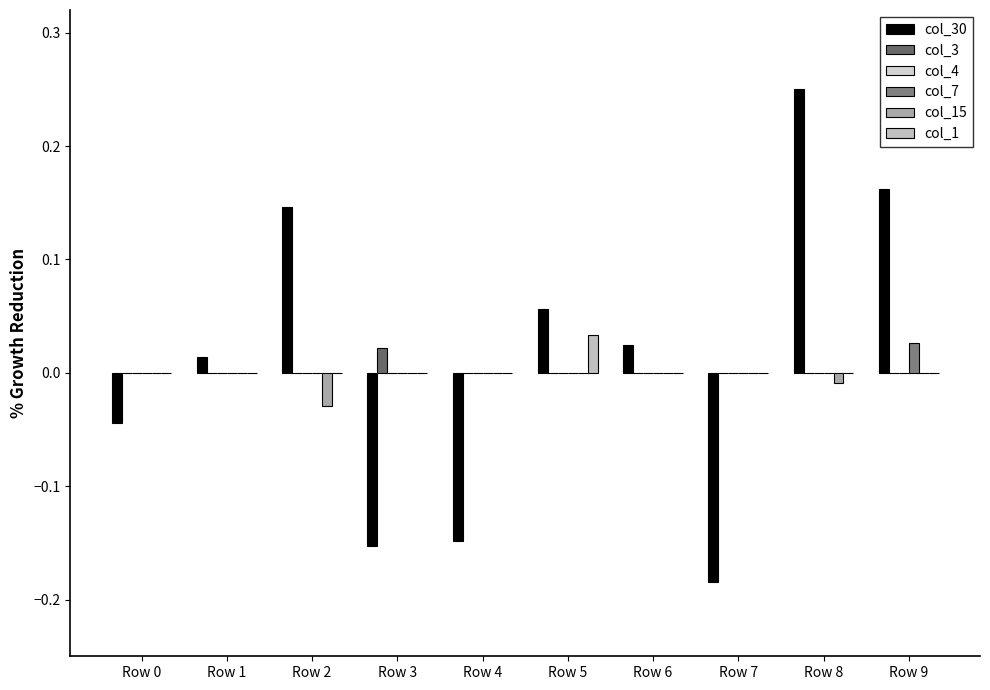

How many groups of bars are there?

10